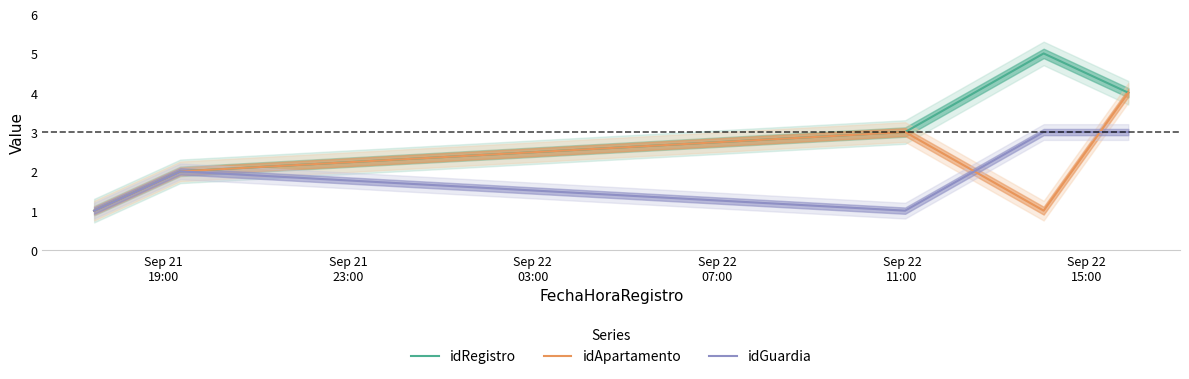

What is the value of the idApartamento point at the 1st from the left?

1